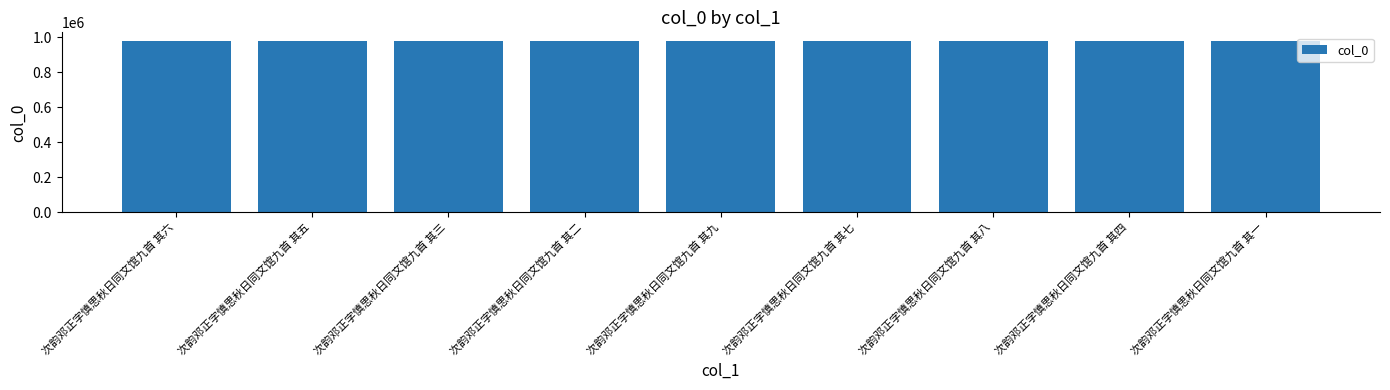

Count the number of data series in this chart.

1